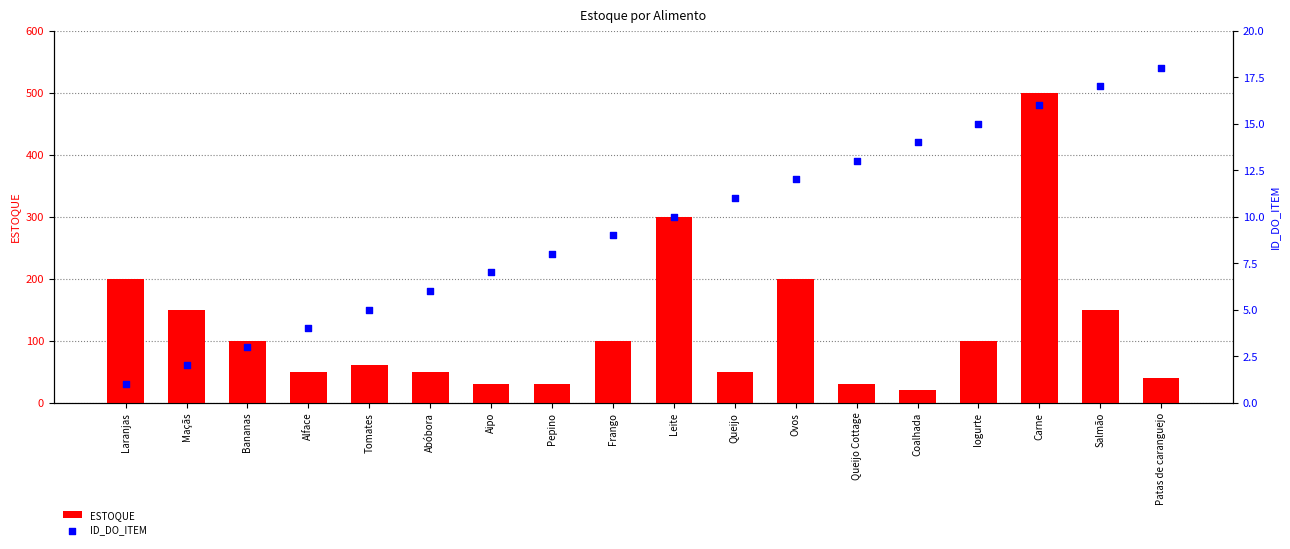

Which series reaches the maximum Y coordinate?

ESTOQUE